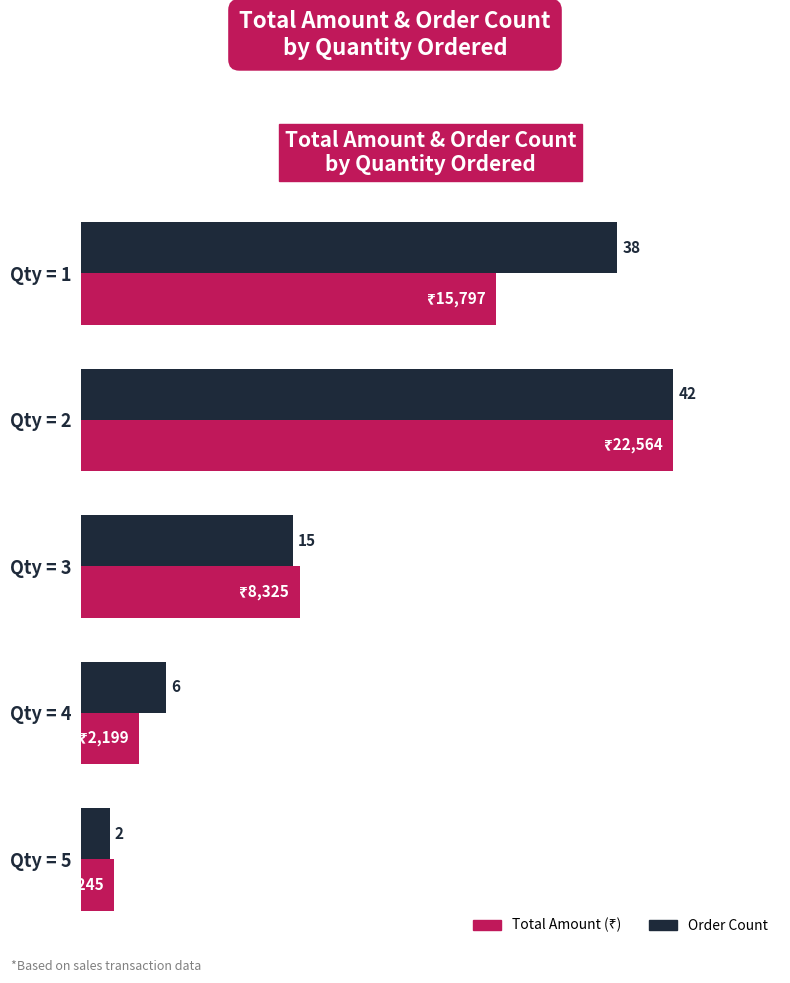

How many categories are shown in the chart?

5